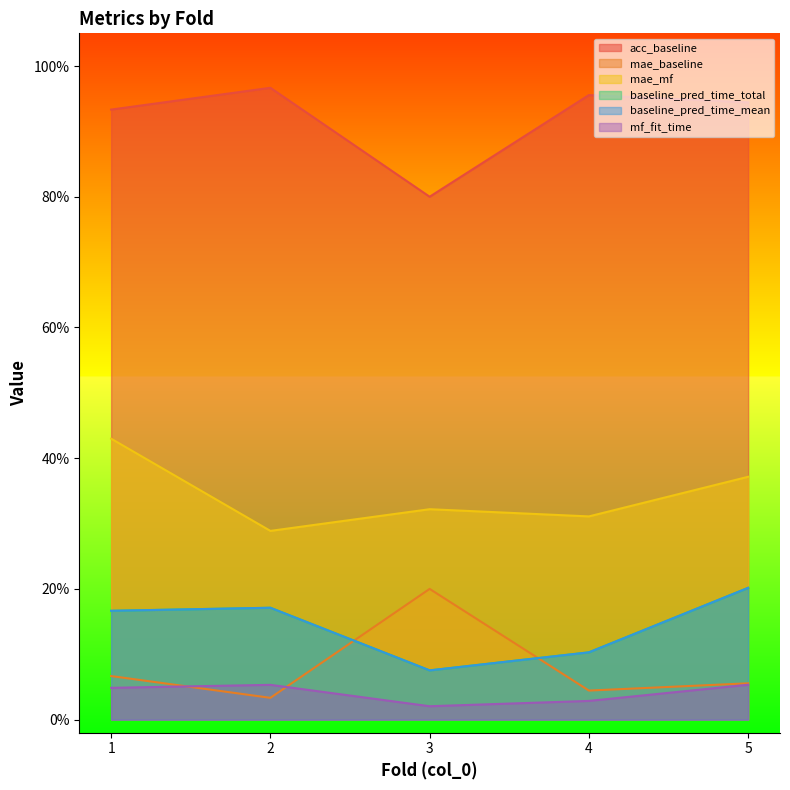

Which category has the highest value across all series?

2